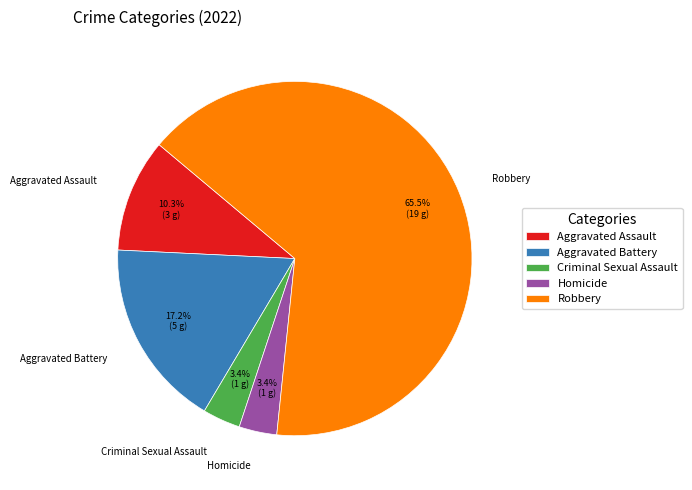

Is it true that Aggravated Battery is 17% of the pie?

True